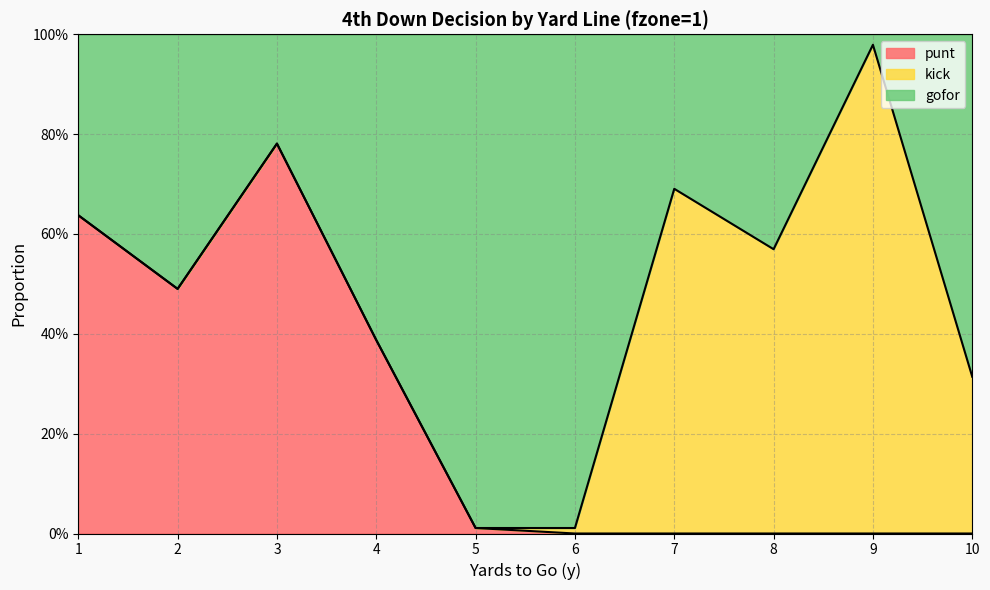

What are all the series names shown in the legend?

punt, kick, gofor